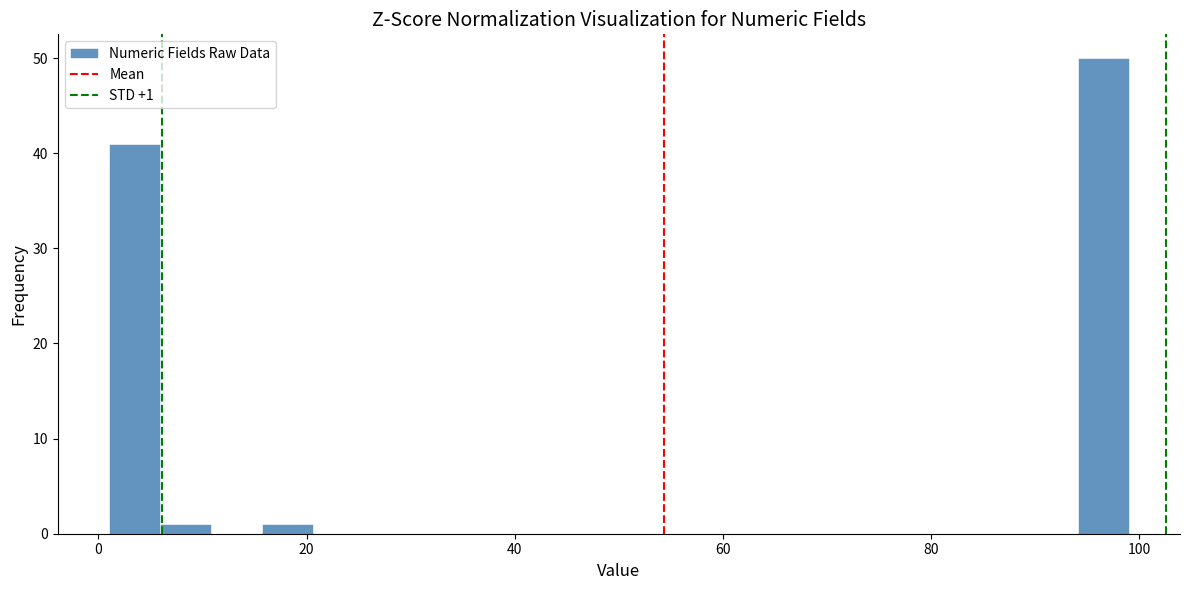

Around what value on the x-axis is the tallest bar? Give the approximate position of its centre, as read against the axis.

96